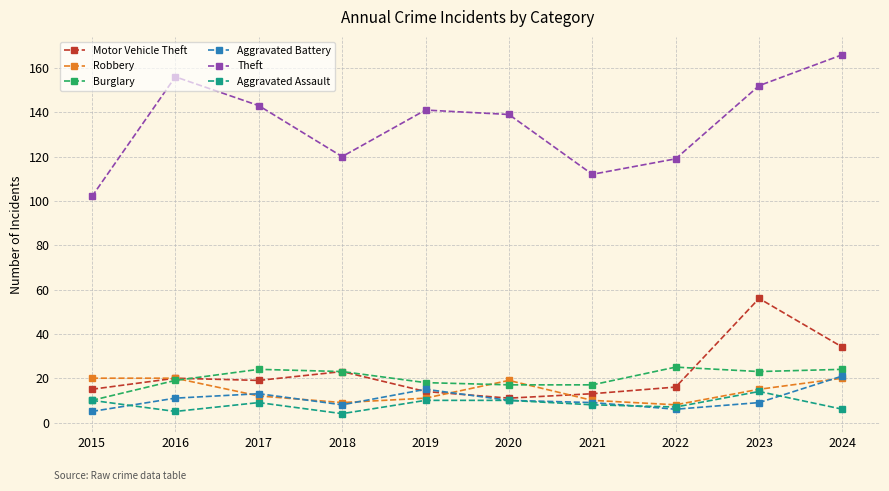

True or false: Robbery and Aggravated Battery intersect in this chart.

True